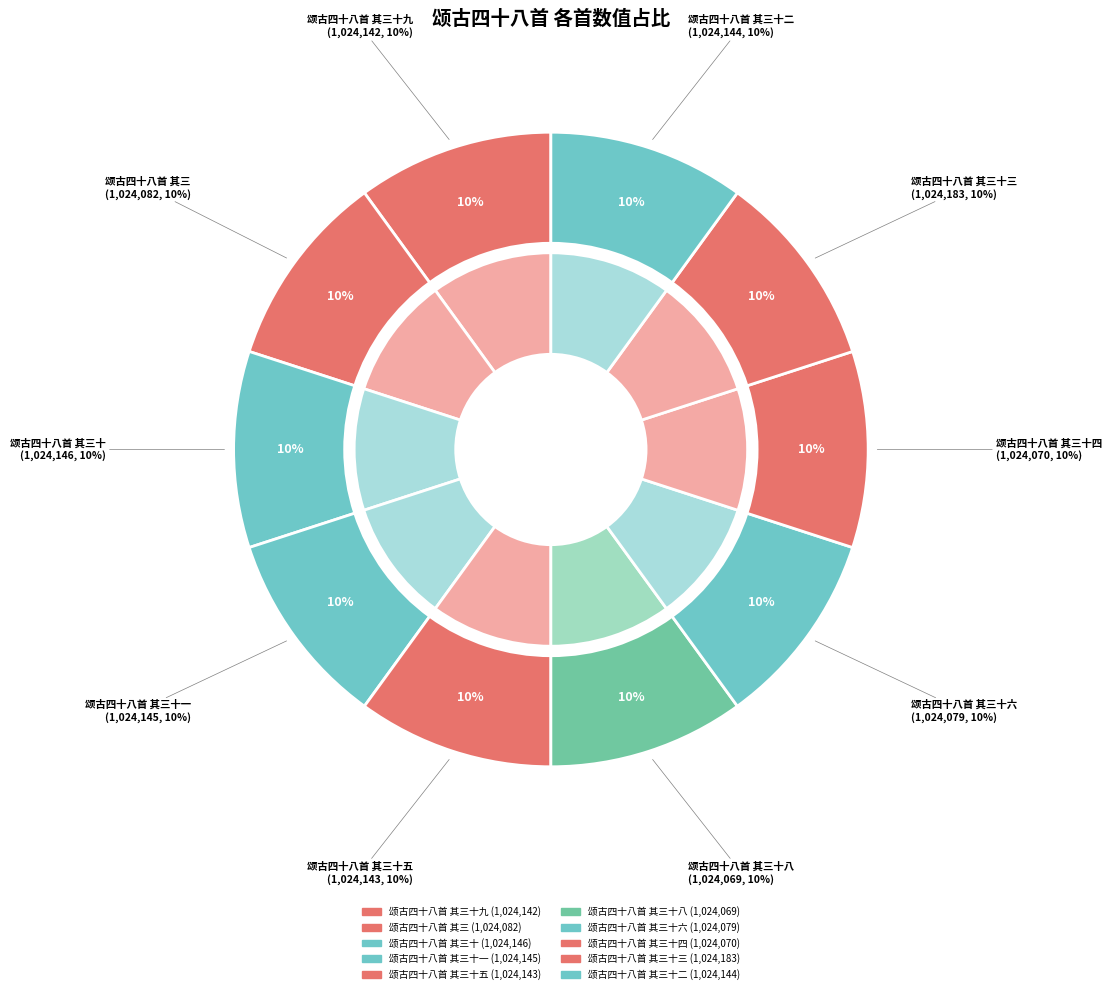

To the nearest percent, what percentage of the pie is 颂古四十八首 其三十六?

10%